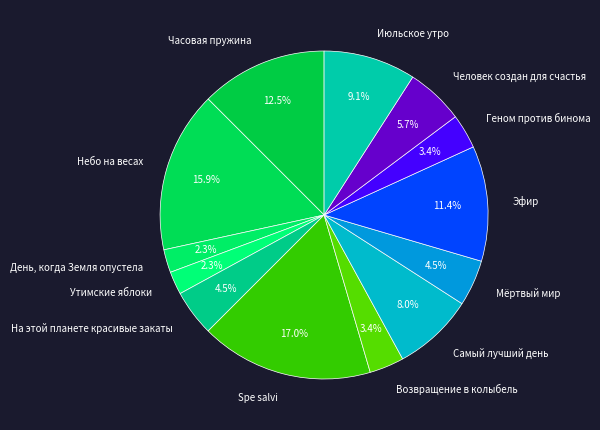

Count the number of slices in the pie.

13